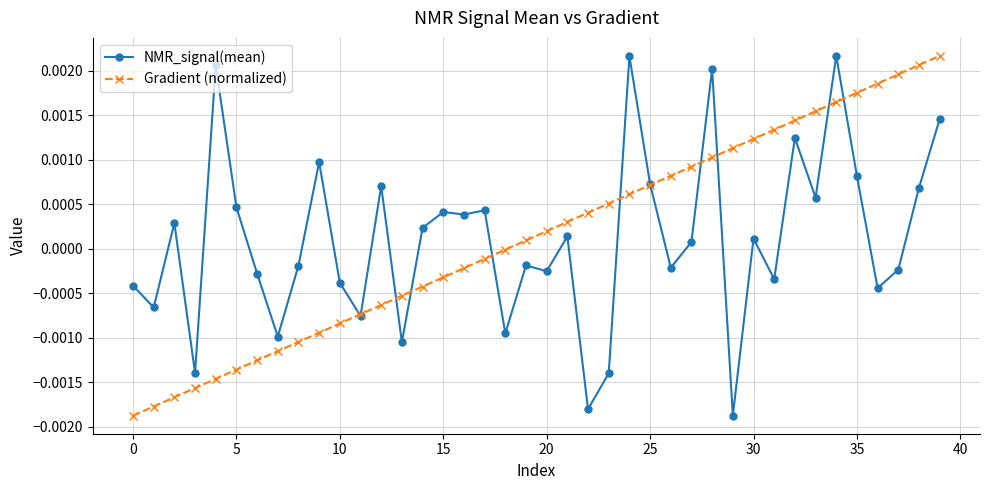

How many distinct data groups are displayed?

2